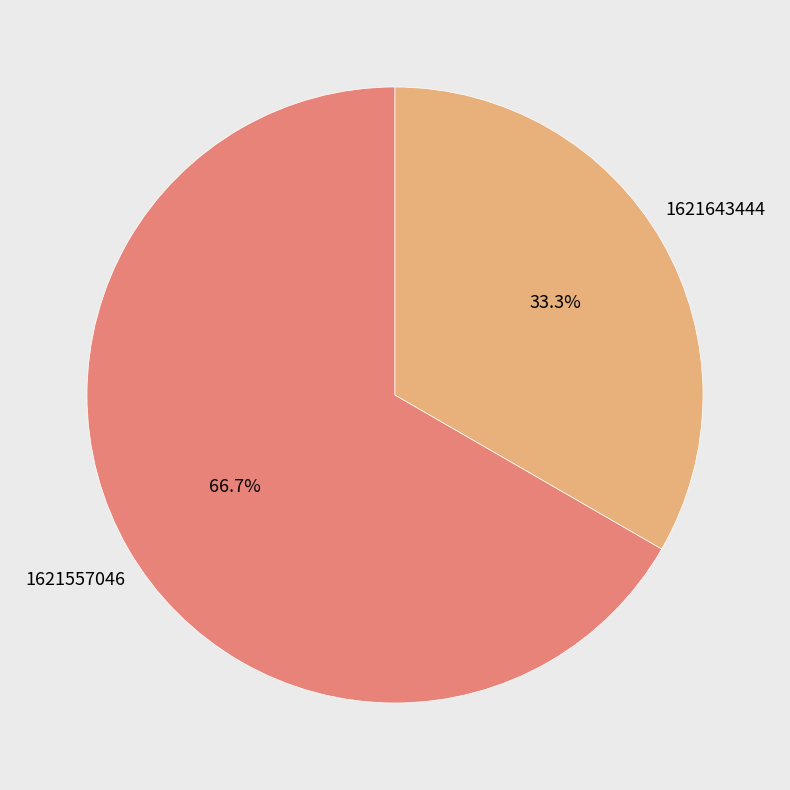

Does any single category account for the majority?

Yes